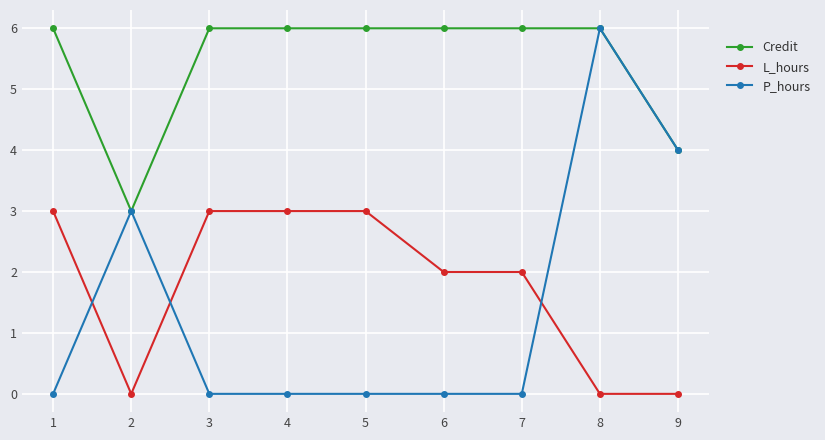

The value of Credit at 3 is 2. True or false?

False